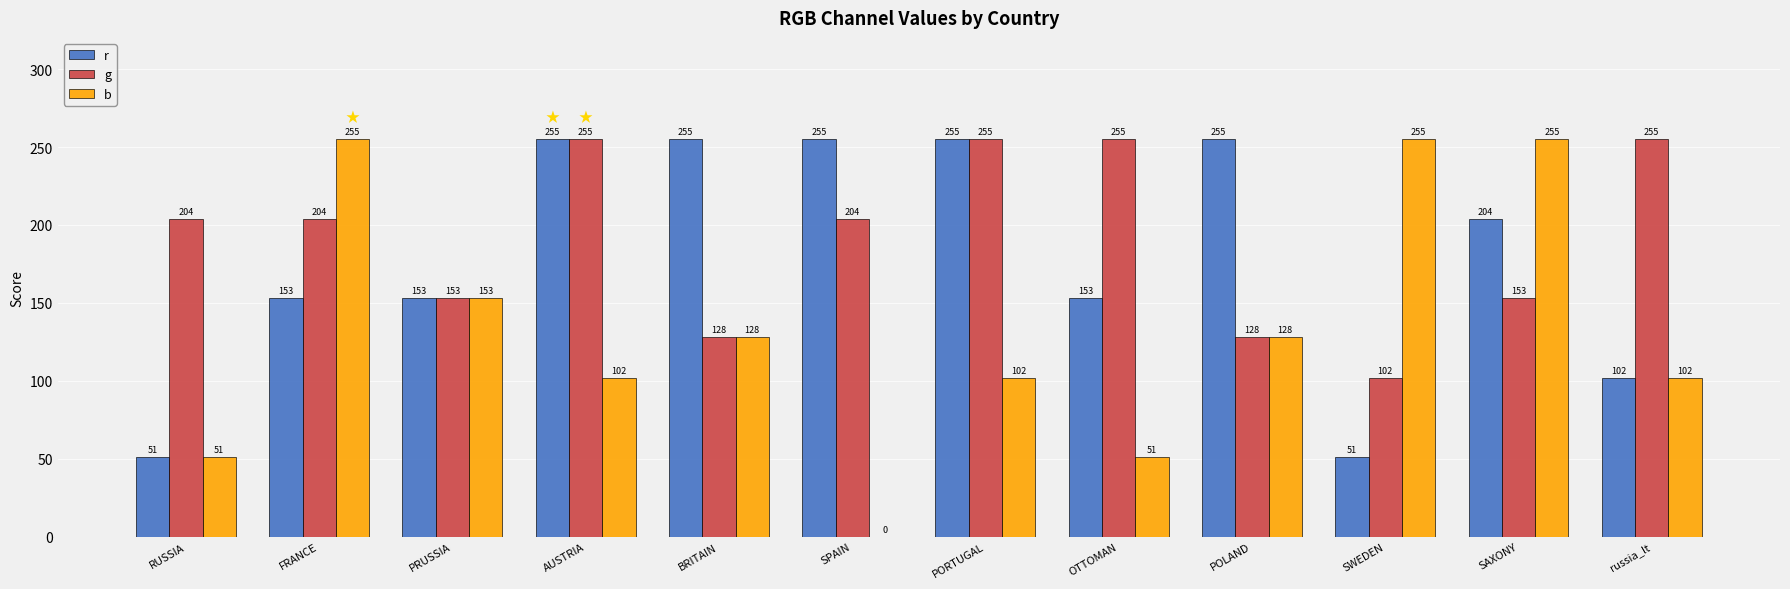

What is the maximum value shown in the chart?

255